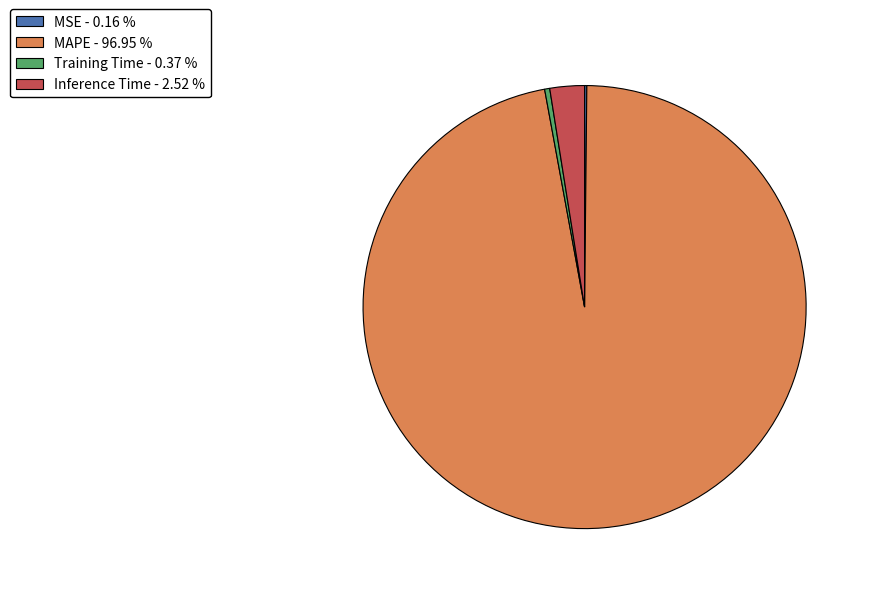

Do Training Time - 0.37 % and MAPE - 96.95 % together represent more than half of the pie?

Yes